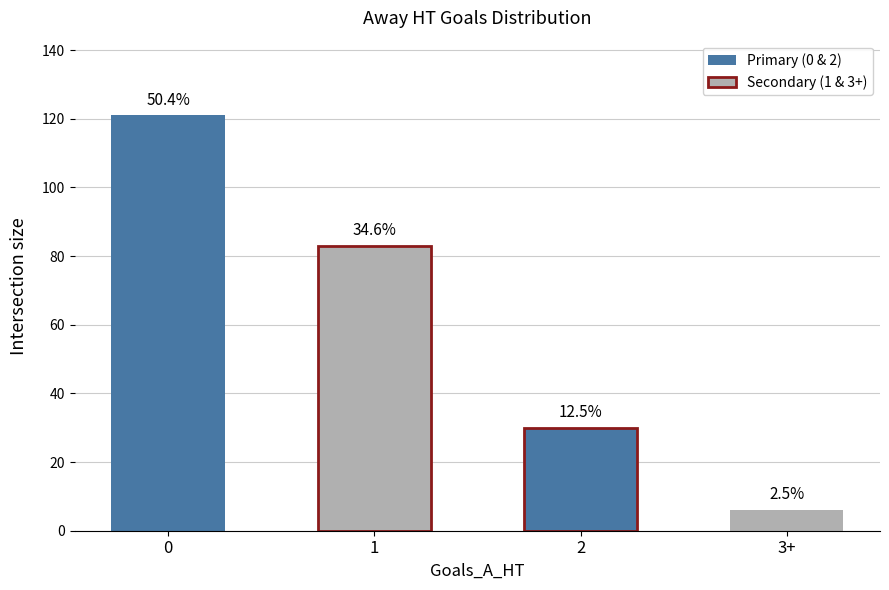

How many bars are there in each group?

4